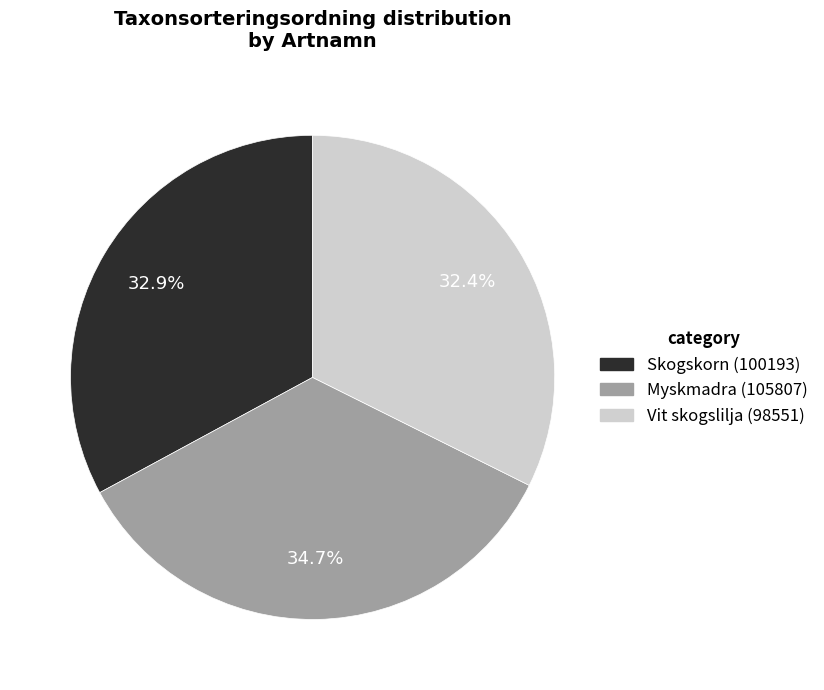

What is the smallest slice in the pie chart?

Vit skogslilja (98551)